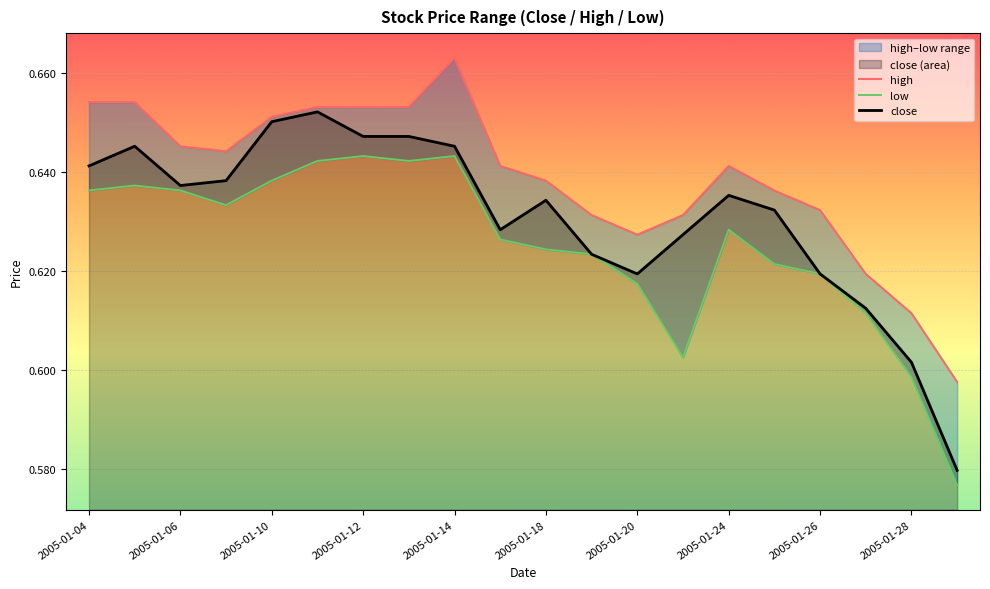

Is it true that close equals 0.3 at 2005-01-10?

False